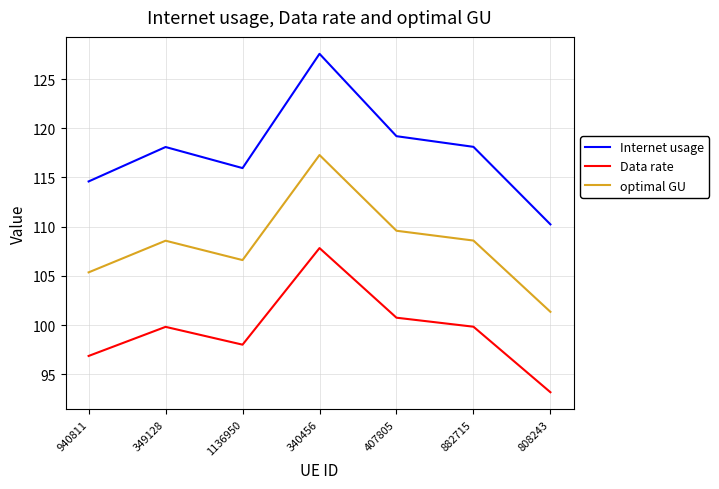

List the series in order of their peak value, lowest first.

Data rate, optimal GU, Internet usage